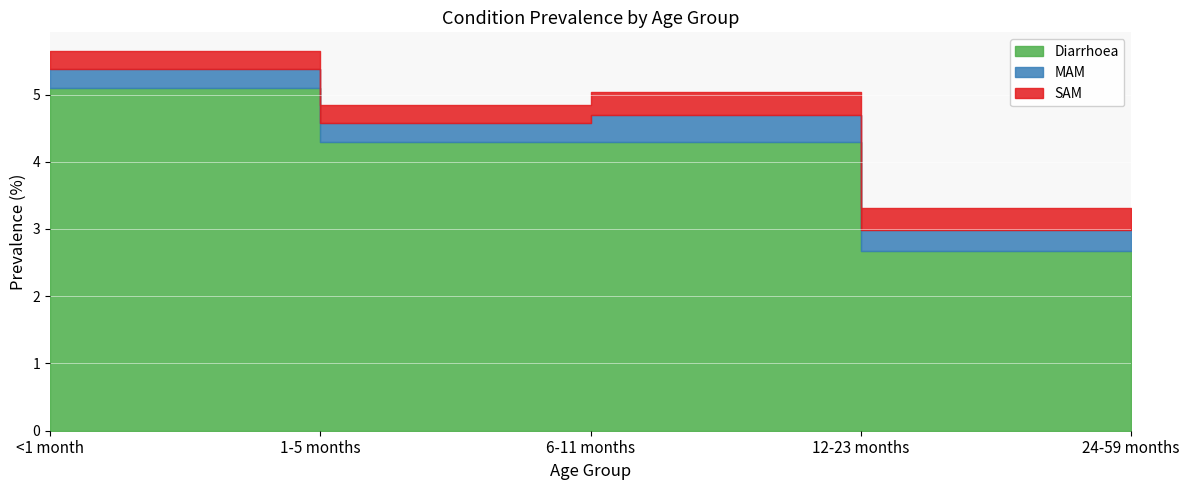

Count the Diarrhoea values in the range 2 to 4.

2